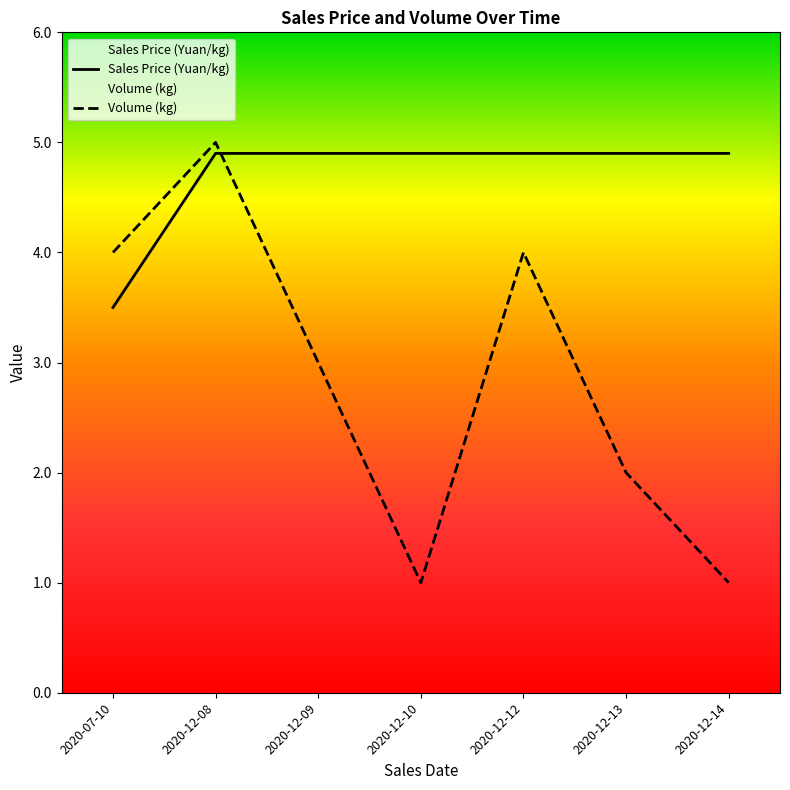

Is it true that Sales Price (Yuan/kg) equals 1.8 at 2020-12-13?

False